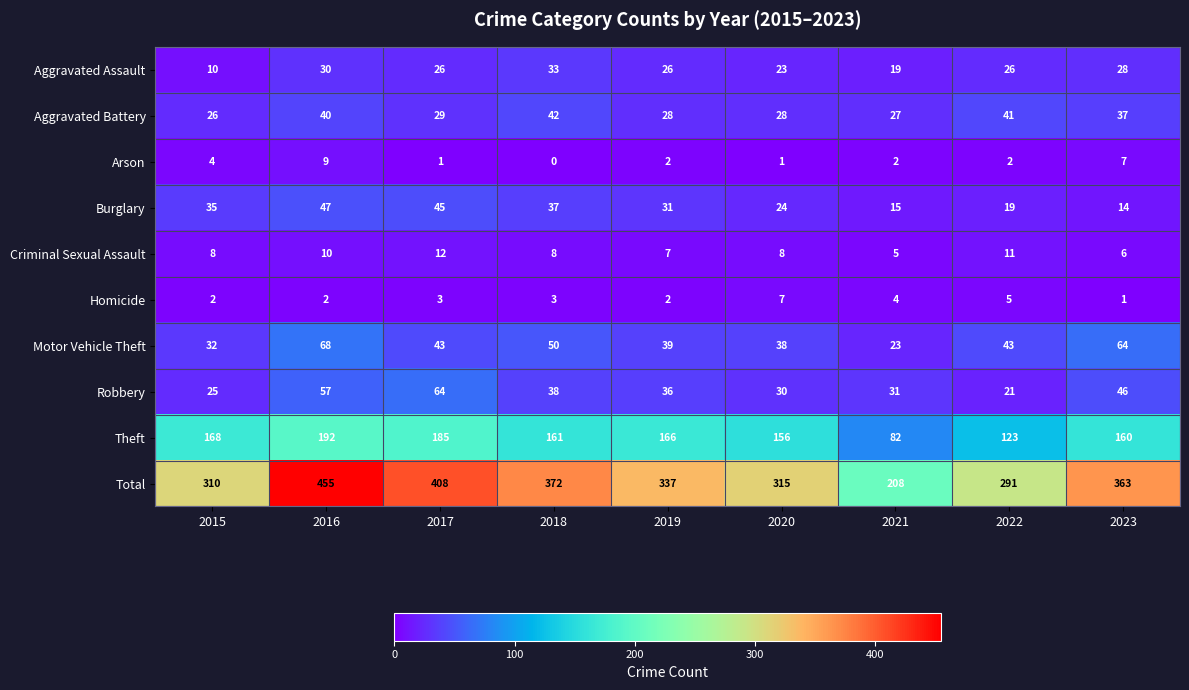

At which label is Theft closest to 137?

2022